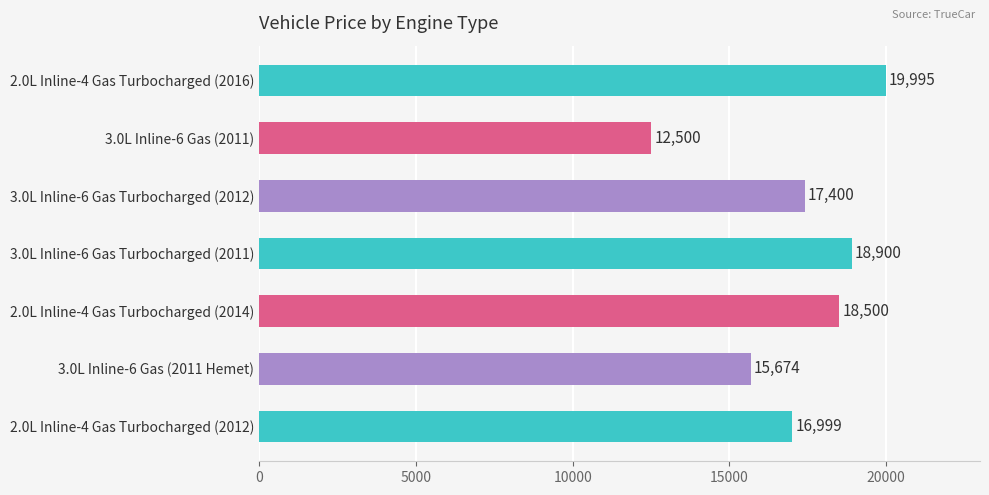

Which label corresponds to the smallest value in the chart?

3.0L Inline-6 Gas (2011)